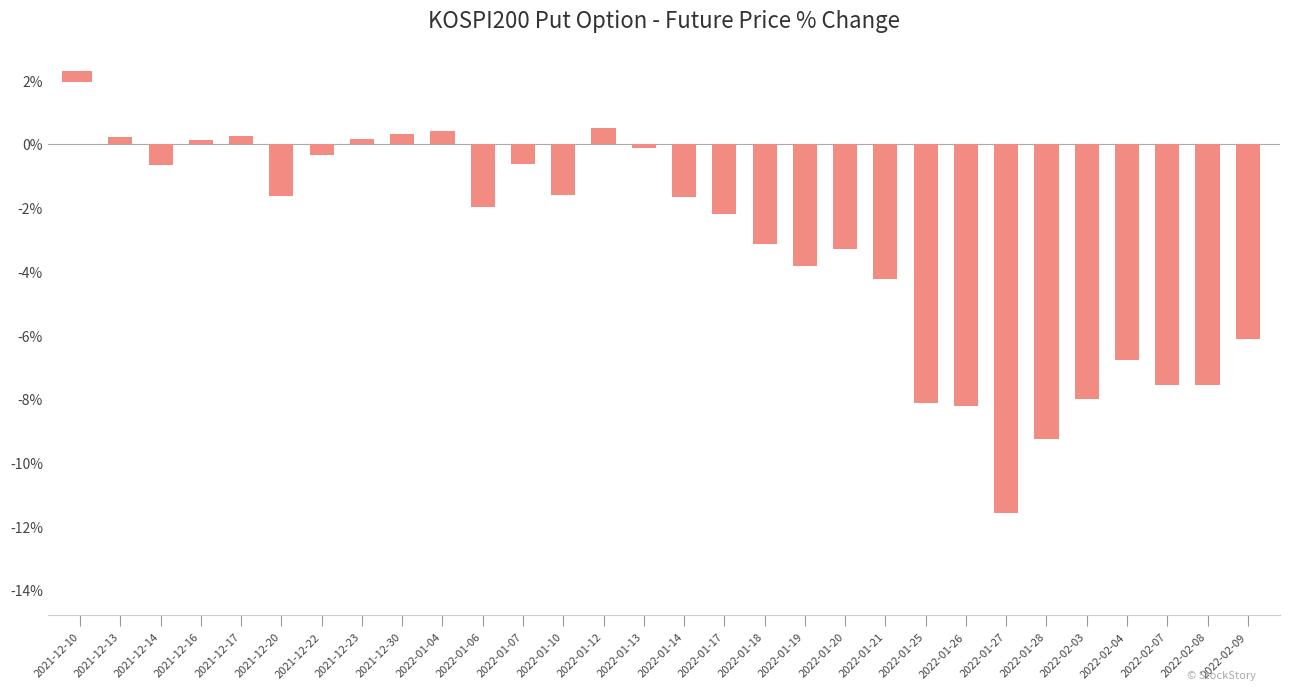

What is the sum of all values?

-96.6